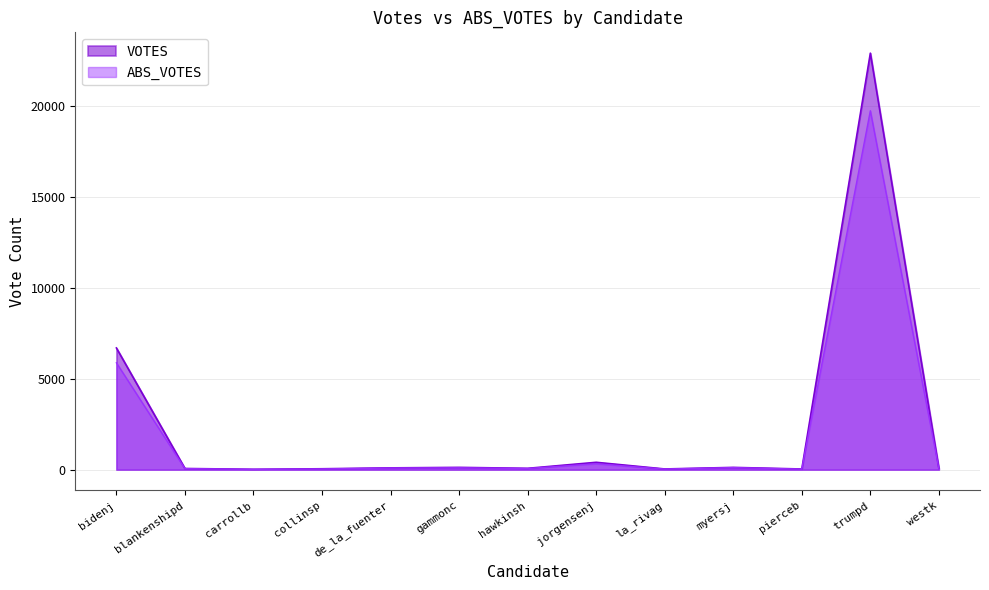

Is it true that ABS_VOTES equals 19718 at trumpd?

True